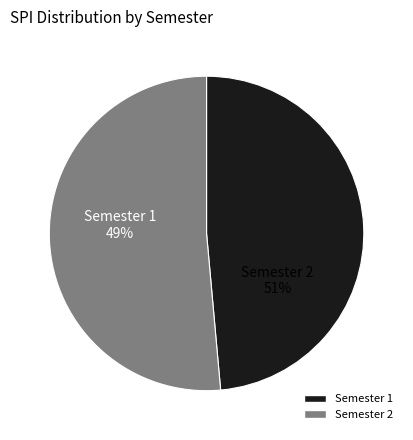

Is it true that 1 is 49% of the pie?

True